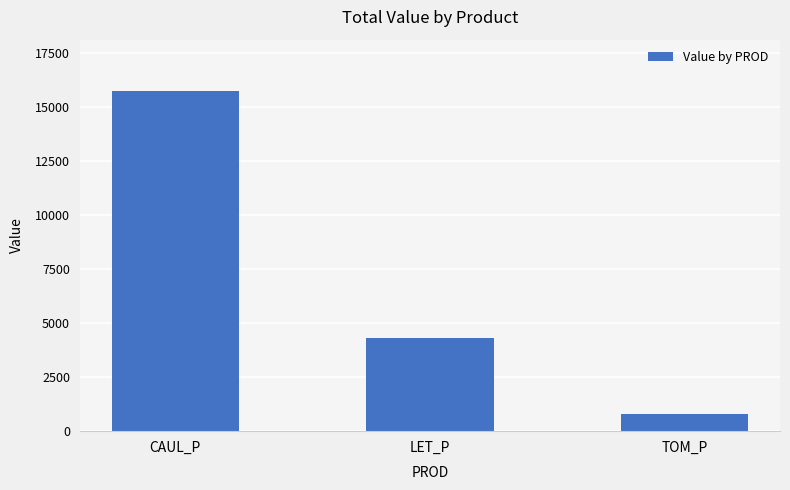

Reading left to right, list all the values displayed in this chart.

15758.7	4289.7	801.2